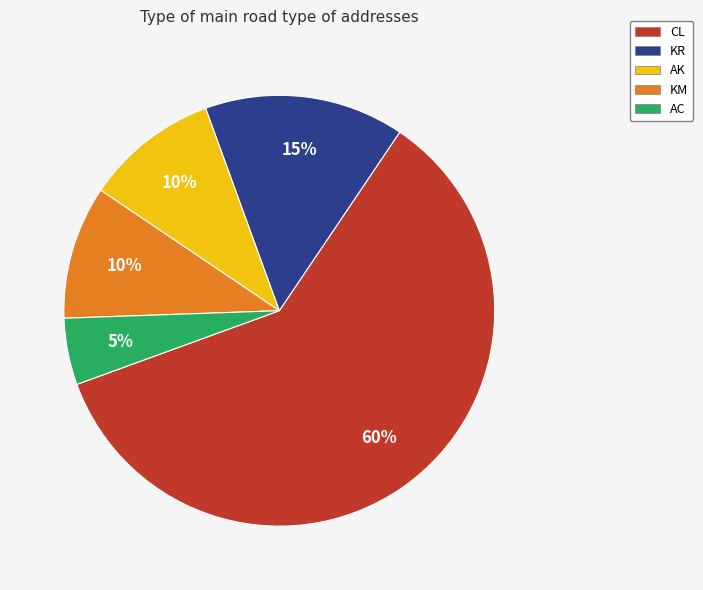

True or false: KR accounts for 15% of the total.

True